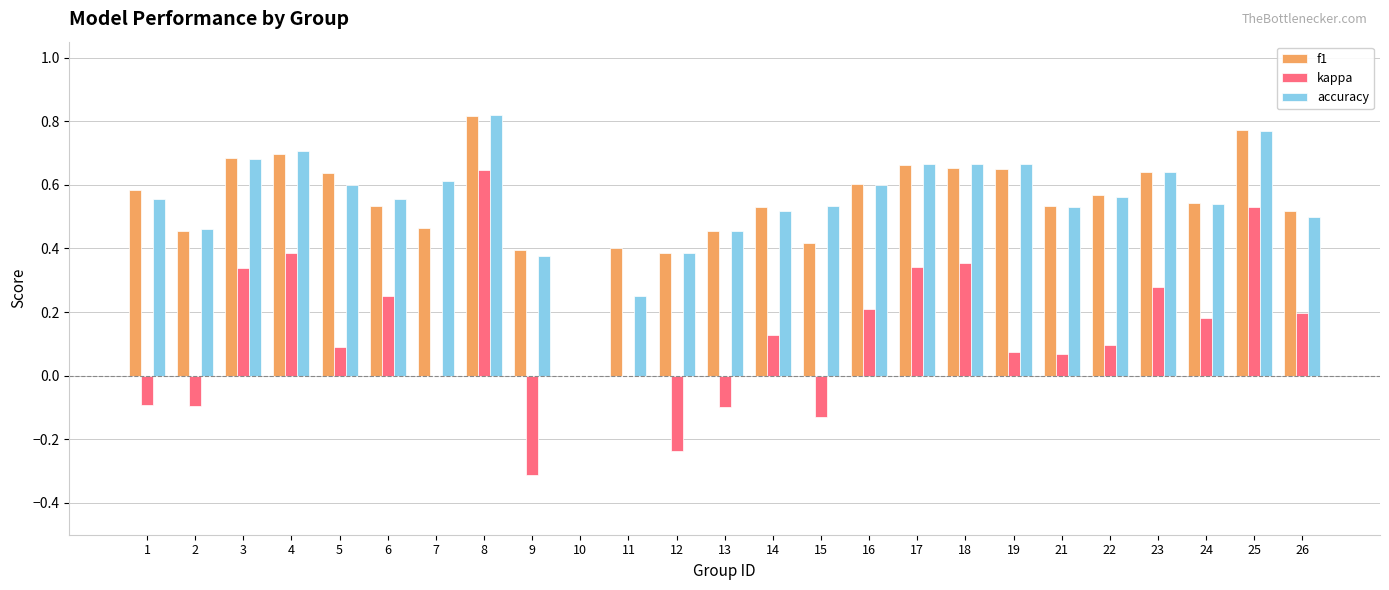

Which series changed the most between 22 and 24?

kappa